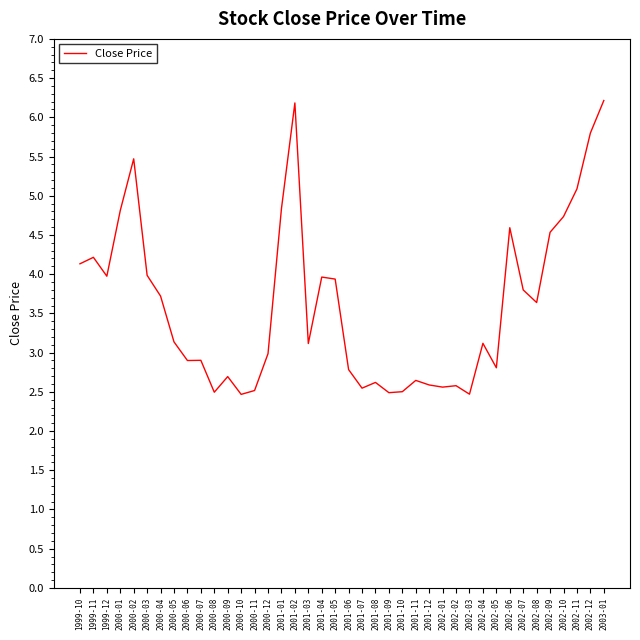

Which has a higher value, 2000-07 or 2002-06?

2002-06